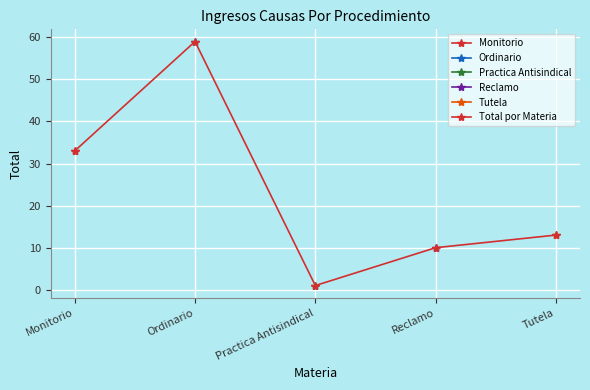

How many series are shown in this chart?

1